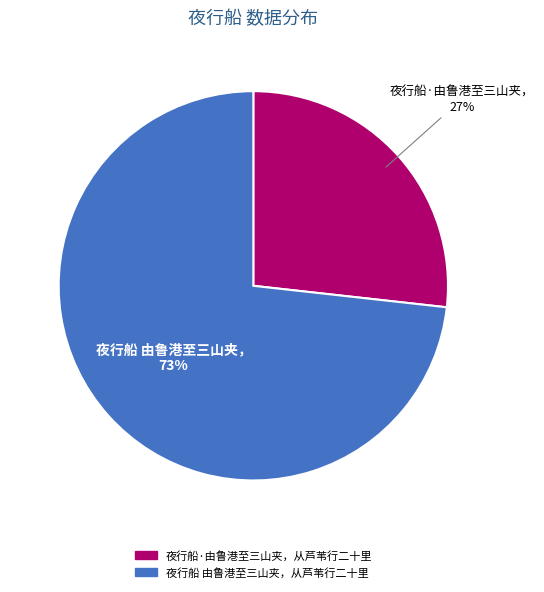

Combined, do 夜行船·由鲁港至三山夹，从芦苇行二十里 and 夜行船 由鲁港至三山夹，从芦苇行二十里 account for over 50%?

Yes